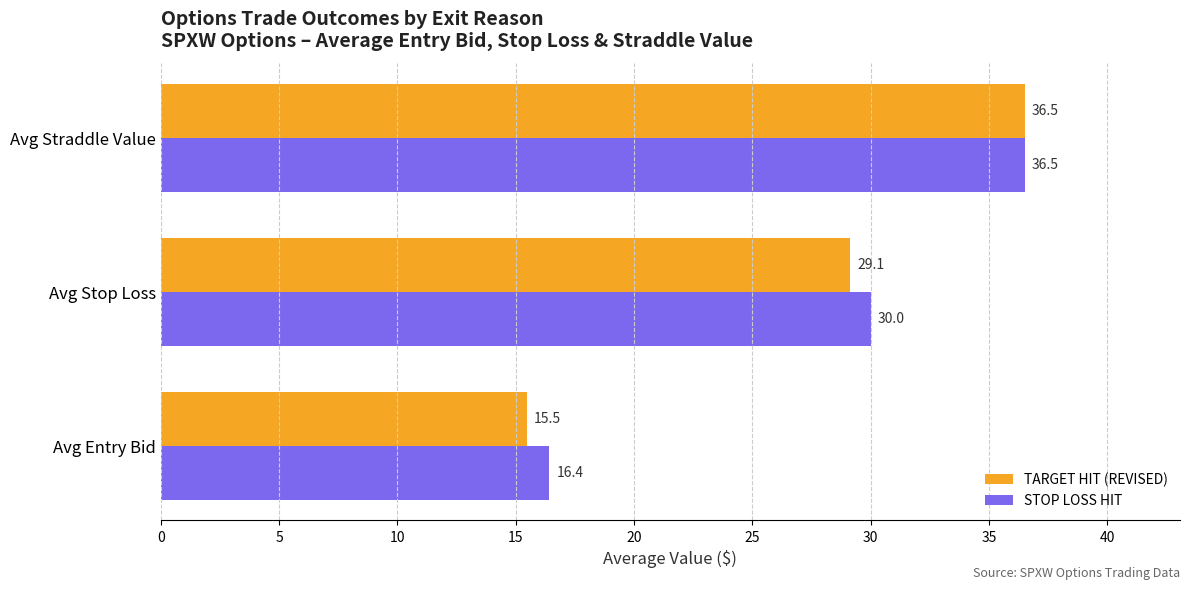

Rank the series at Avg Stop Loss from highest to lowest value.

STOP LOSS HIT, TARGET HIT (REVISED)